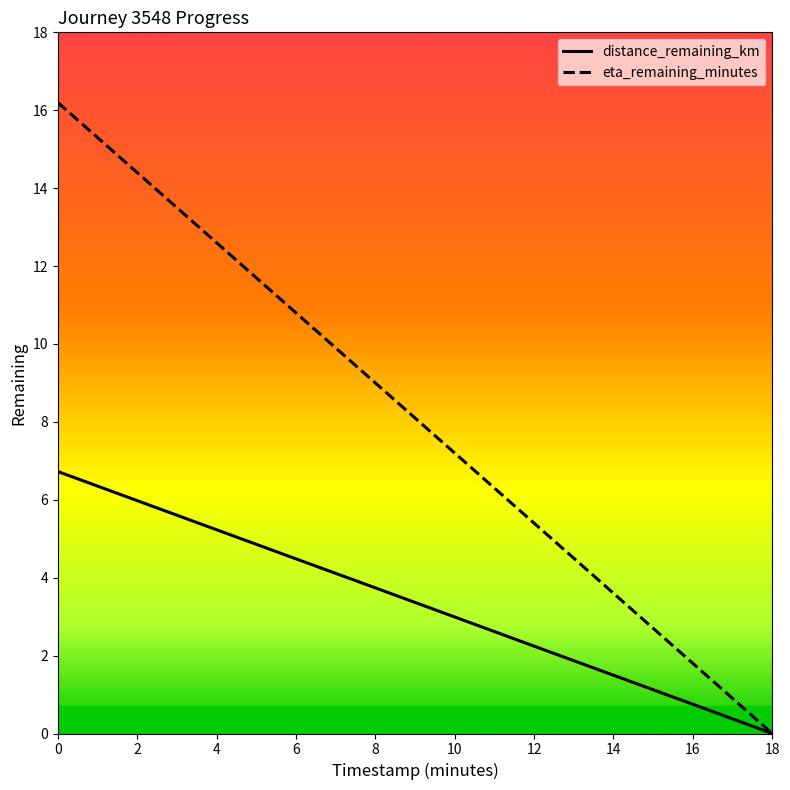

Reading right to left, extract all data points from this chart.

distance_remaining_km: 18=0.0	16=0.8	14=1.5	12=2.2	10=3.0	8=3.7	6=4.5	4=5.2	2=6.0	0=6.7
eta_remaining_minutes: 18=0.0	16=1.8	14=3.6	12=5.4	10=7.2	8=9.0	6=10.8	4=12.6	2=14.4	0=16.2